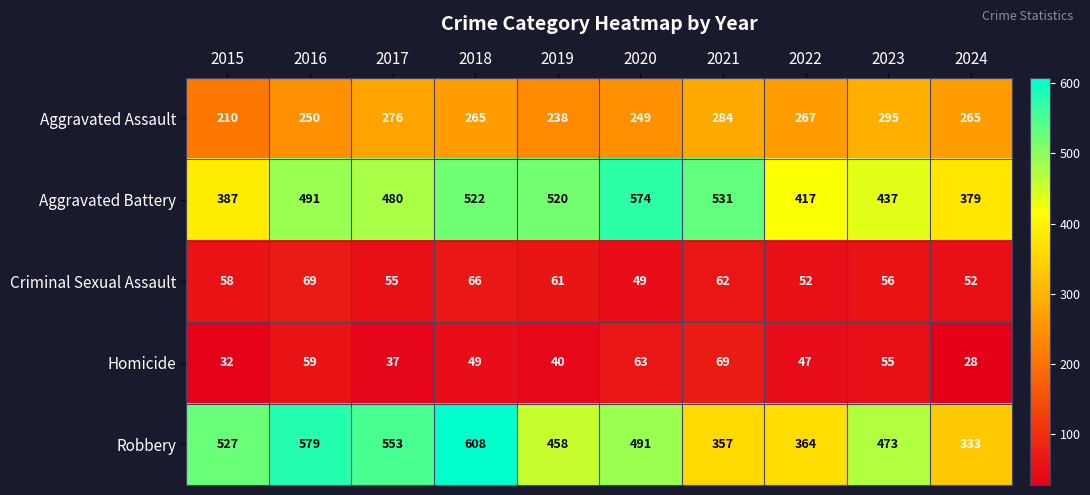

Between 2018 and 2022, which series saw the biggest shift?

Robbery